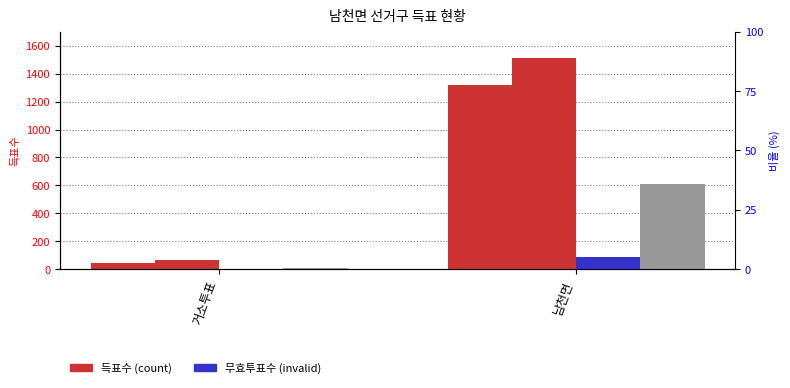

What is the value of the 기권수 bar at the 1st from the left?

8